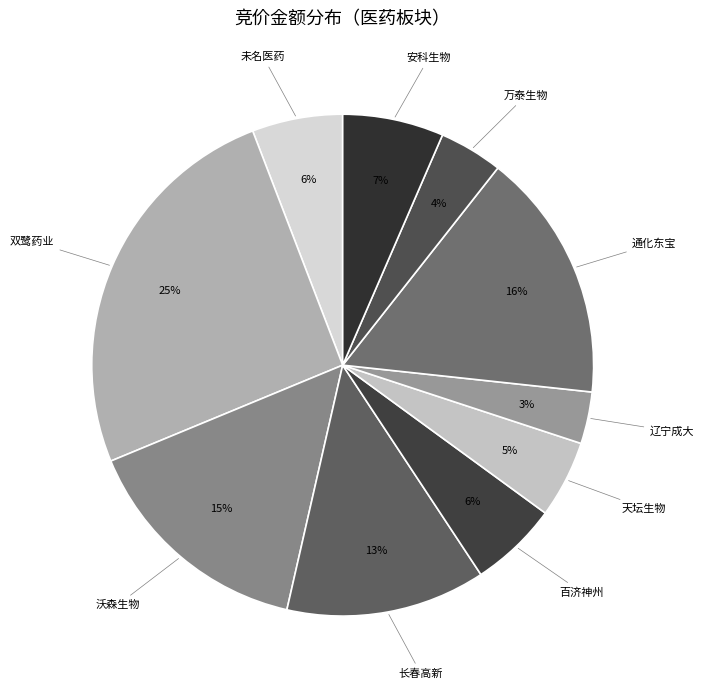

Which category has the smallest portion of the pie?

辽宁成大